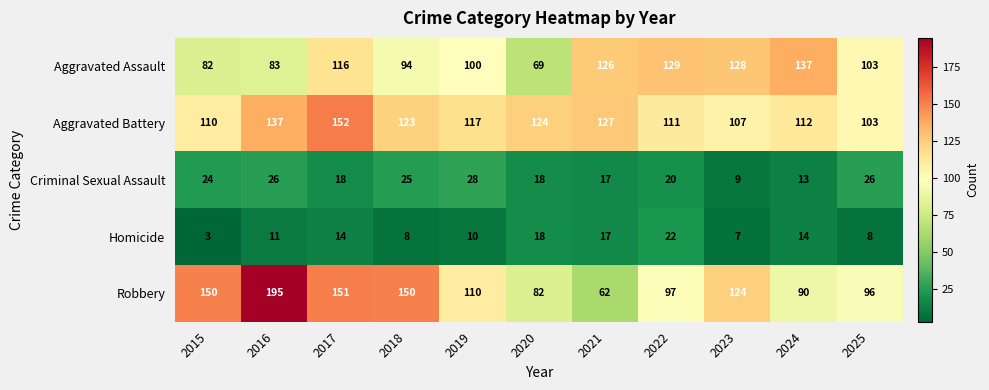

List the series in order of their peak value, lowest first.

Homicide, Criminal Sexual Assault, Aggravated Assault, Aggravated Battery, Robbery